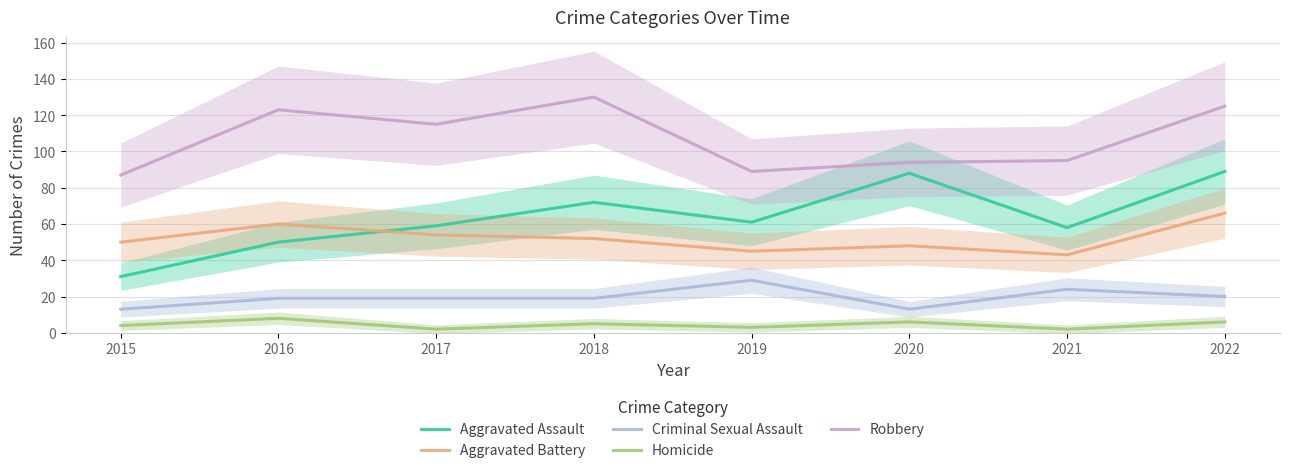

Rank the series at 2017 from lowest to highest value.

Homicide, Criminal Sexual Assault, Aggravated Battery, Aggravated Assault, Robbery